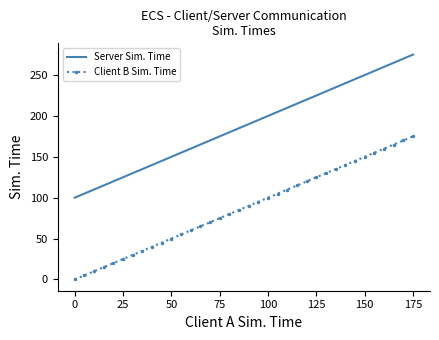

Which series has the largest total across all categories?

Server Sim. Time